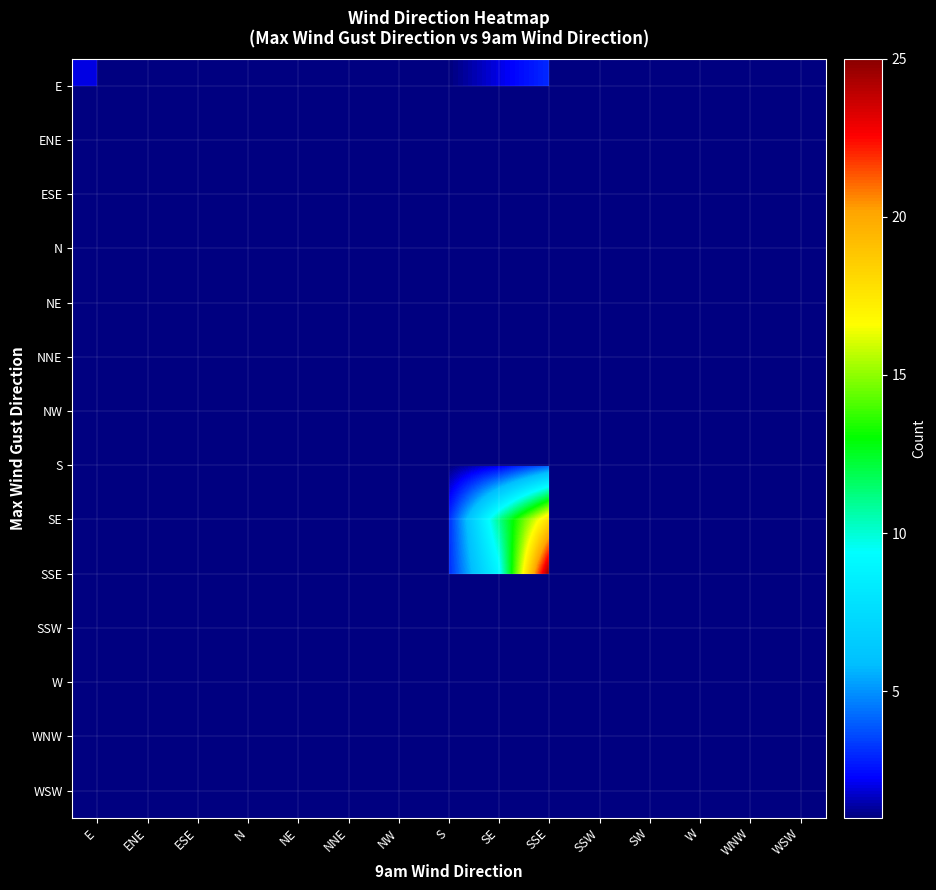

Rank the series by their maximum value, from lowest to highest.

ENE, N, NE, NNE, NW, SSW, W, WNW, WSW, E, S, SE, ESE, SSE